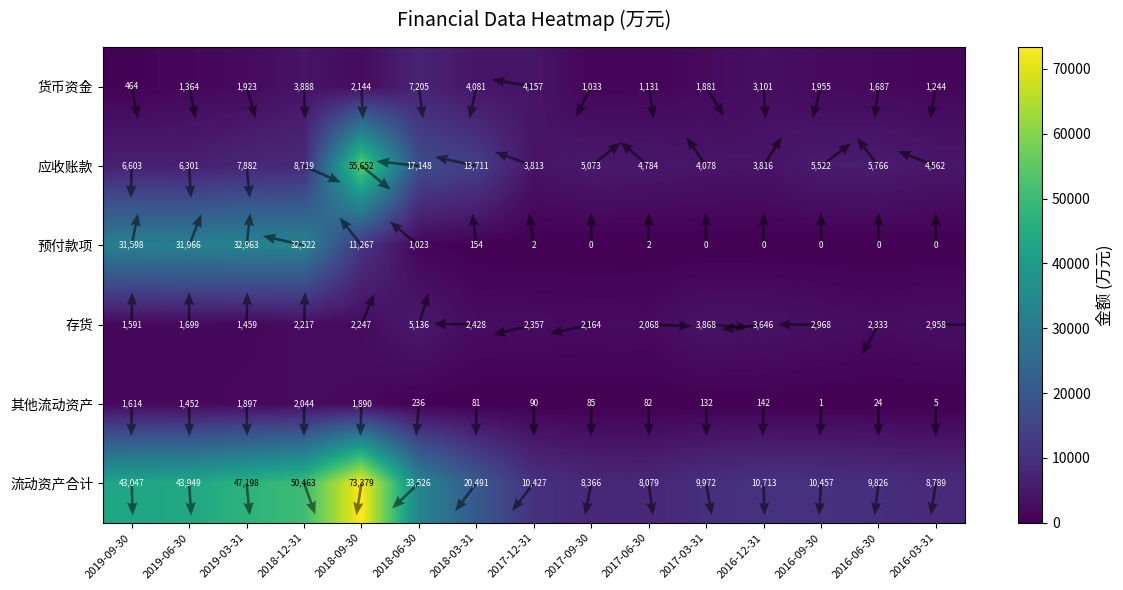

What is the difference between the highest and lowest values at 2019-06-30?

42585